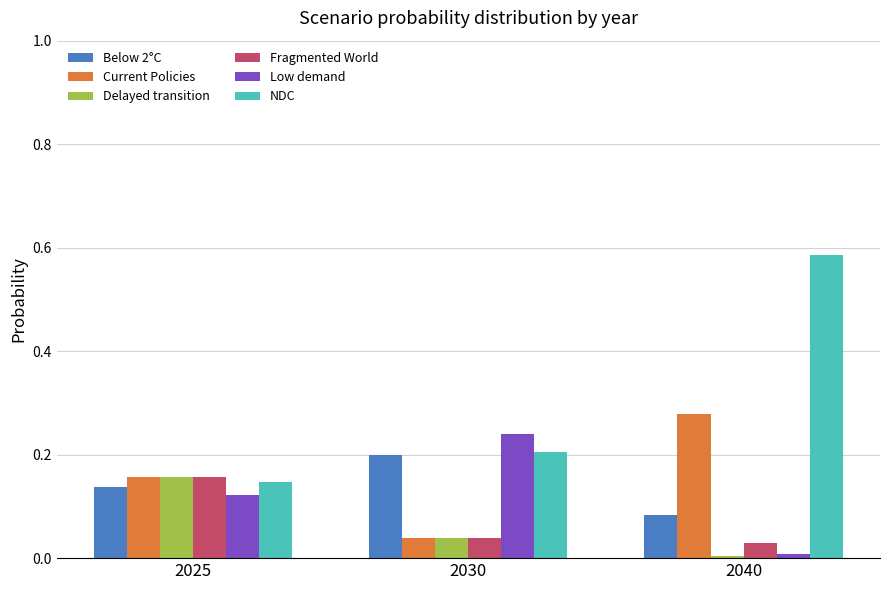

What is the sum of all Below 2°C values?

0.4